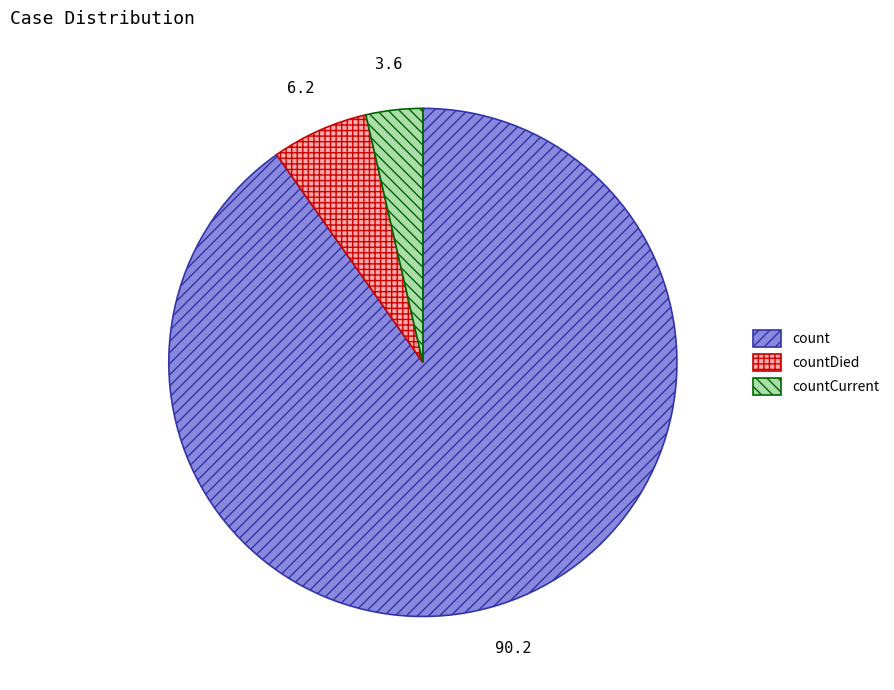

Which has a higher value, countCurrent or countDied?

countDied